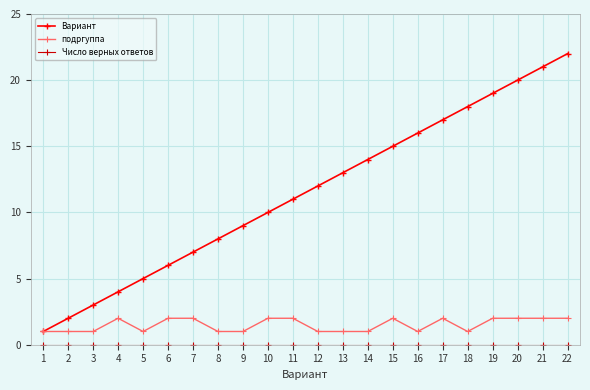

True or false: Вариант has a value of 26 at 18.

False